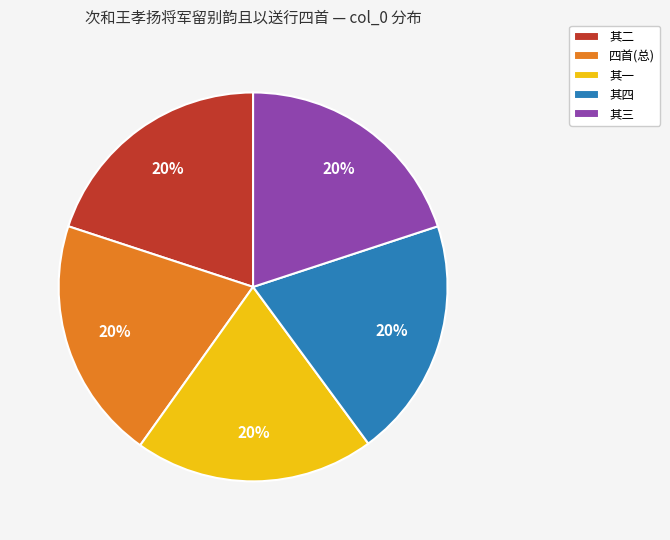

To the nearest percent, what is the combined percentage of 其四 and 四首(总)?

40%